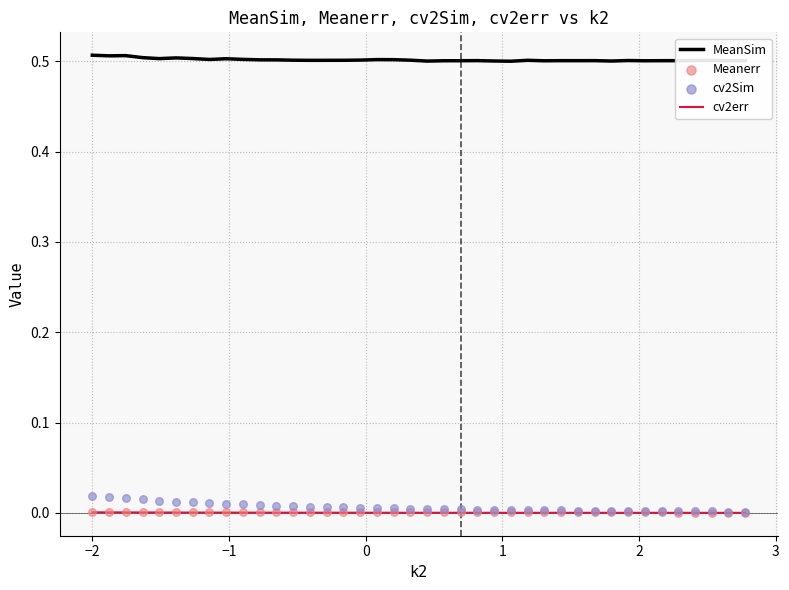

Which series has the largest total across all categories?

MeanSim